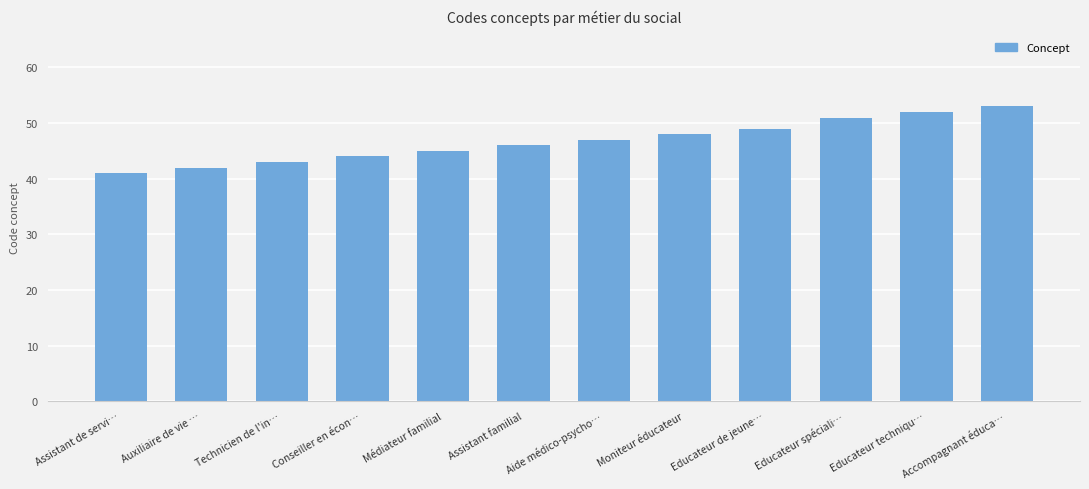

What is the value of the 3rd bar from the left?

43